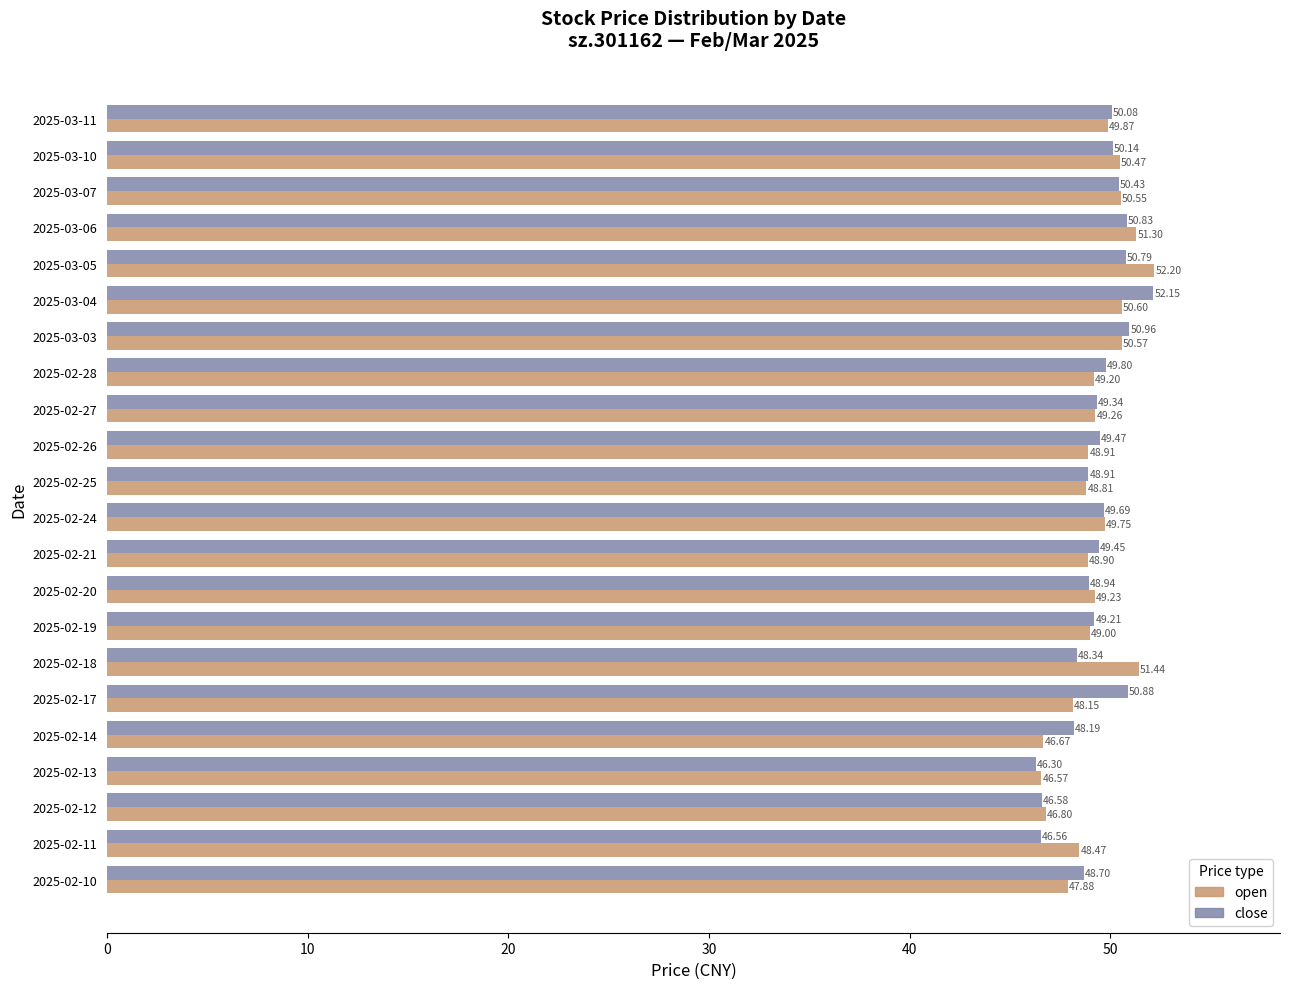

What is the spread (max minus min) of values at 2025-02-28?

0.6